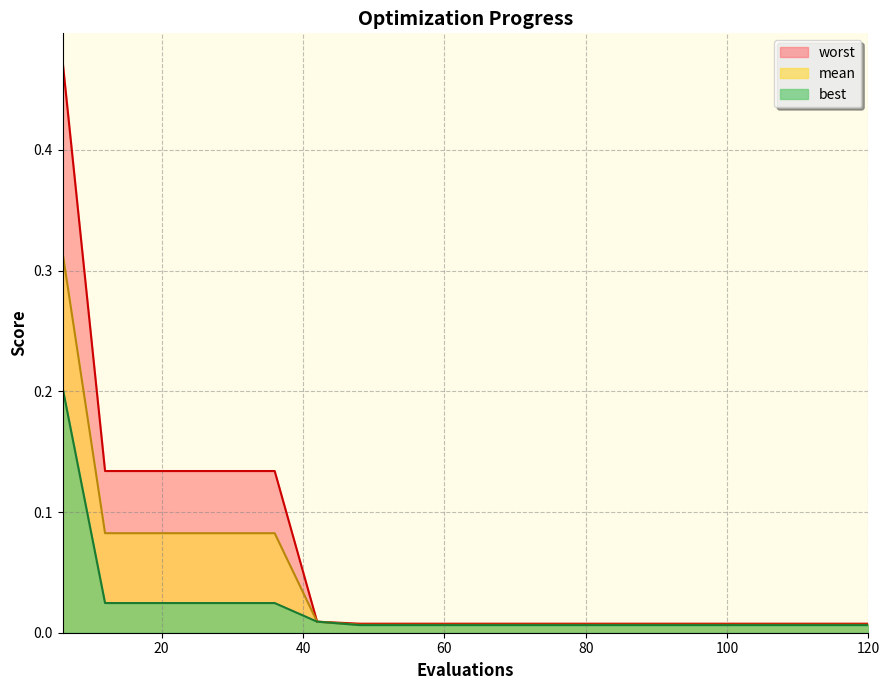

Reading left to right, list all the values displayed in this chart.

mean: 0.3	0.1	0.1	0.1	0.1	0.1	0.0	0.0	0.0	0.0	0.0	0.0	0.0	0.0	0.0	0.0	0.0	0.0	0.0	0.0
best: 0.2	0.0	0.0	0.0	0.0	0.0	0.0	0.0	0.0	0.0	0.0	0.0	0.0	0.0	0.0	0.0	0.0	0.0	0.0	0.0
worst: 0.5	0.1	0.1	0.1	0.1	0.1	0.0	0.0	0.0	0.0	0.0	0.0	0.0	0.0	0.0	0.0	0.0	0.0	0.0	0.0